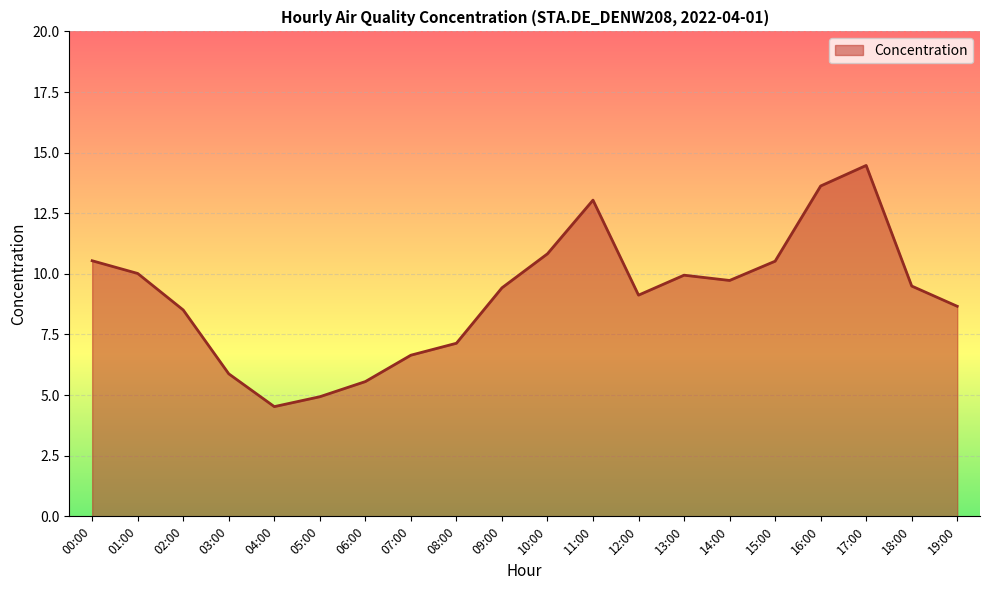

True or false: the data shows 5.9 at 03:00.

True